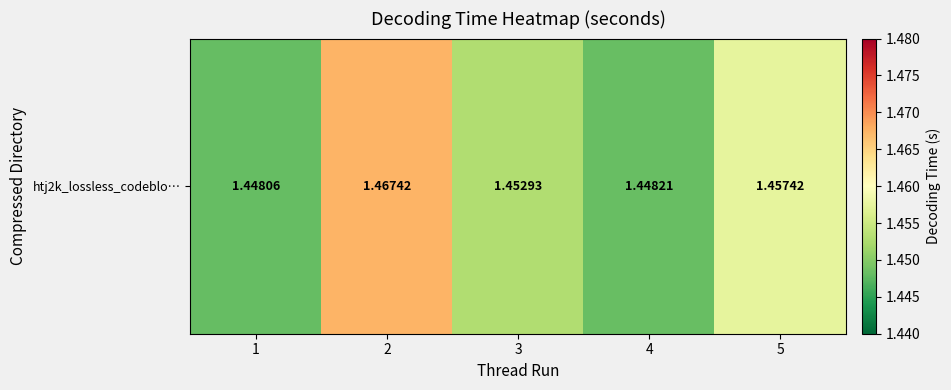

Is it true that the value at 1 is 1.4?

True